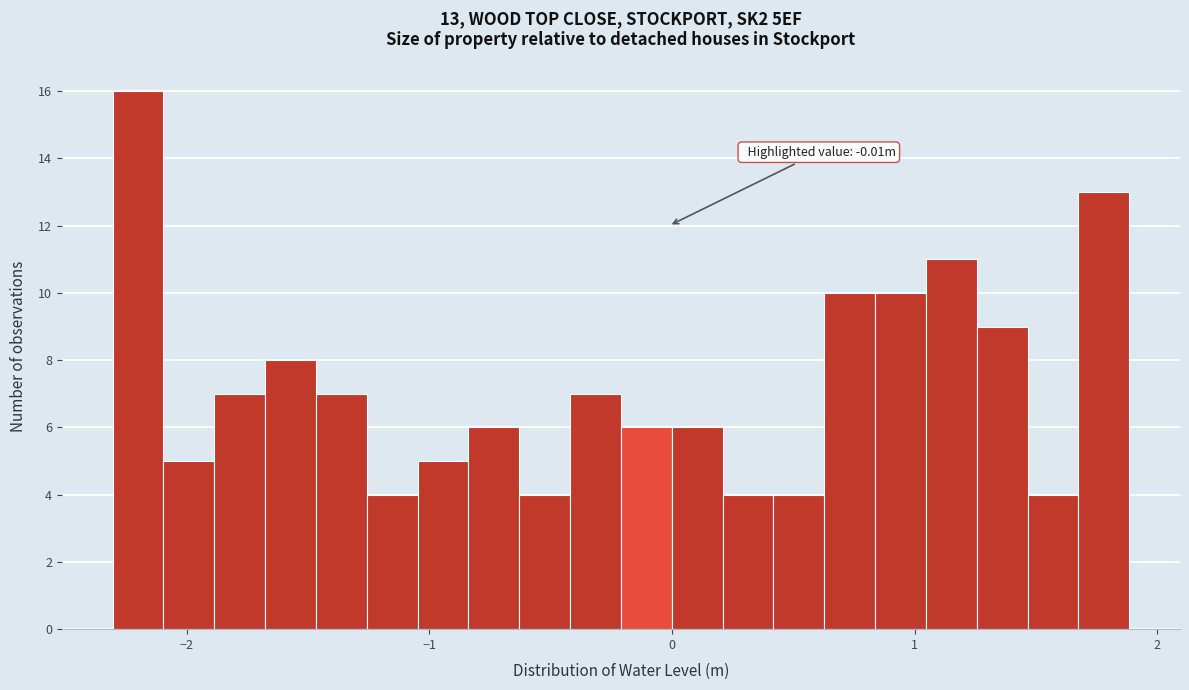

Read against the x-axis, roughly where is the centre of the tallest bar?

-2.2